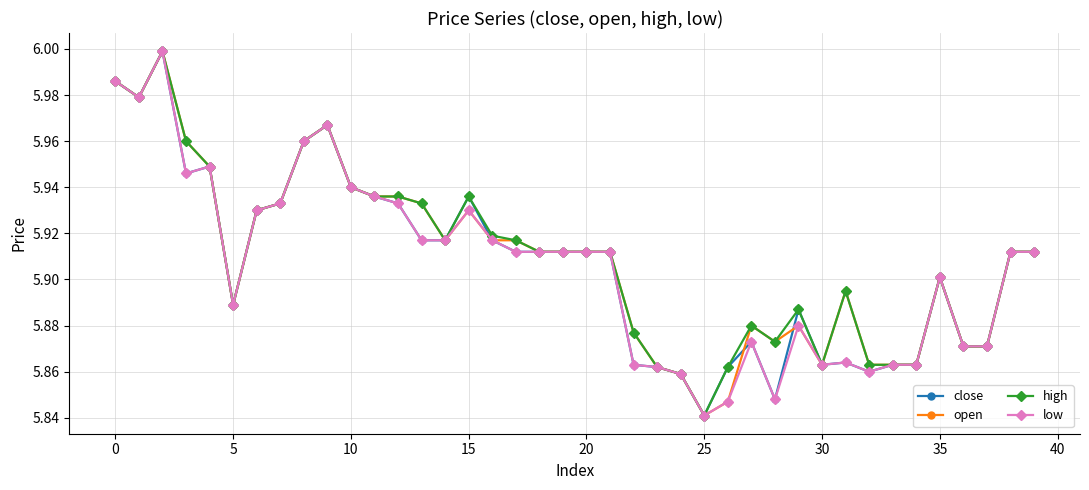

True or false: high has more than 1 points higher than both neighbors.

True